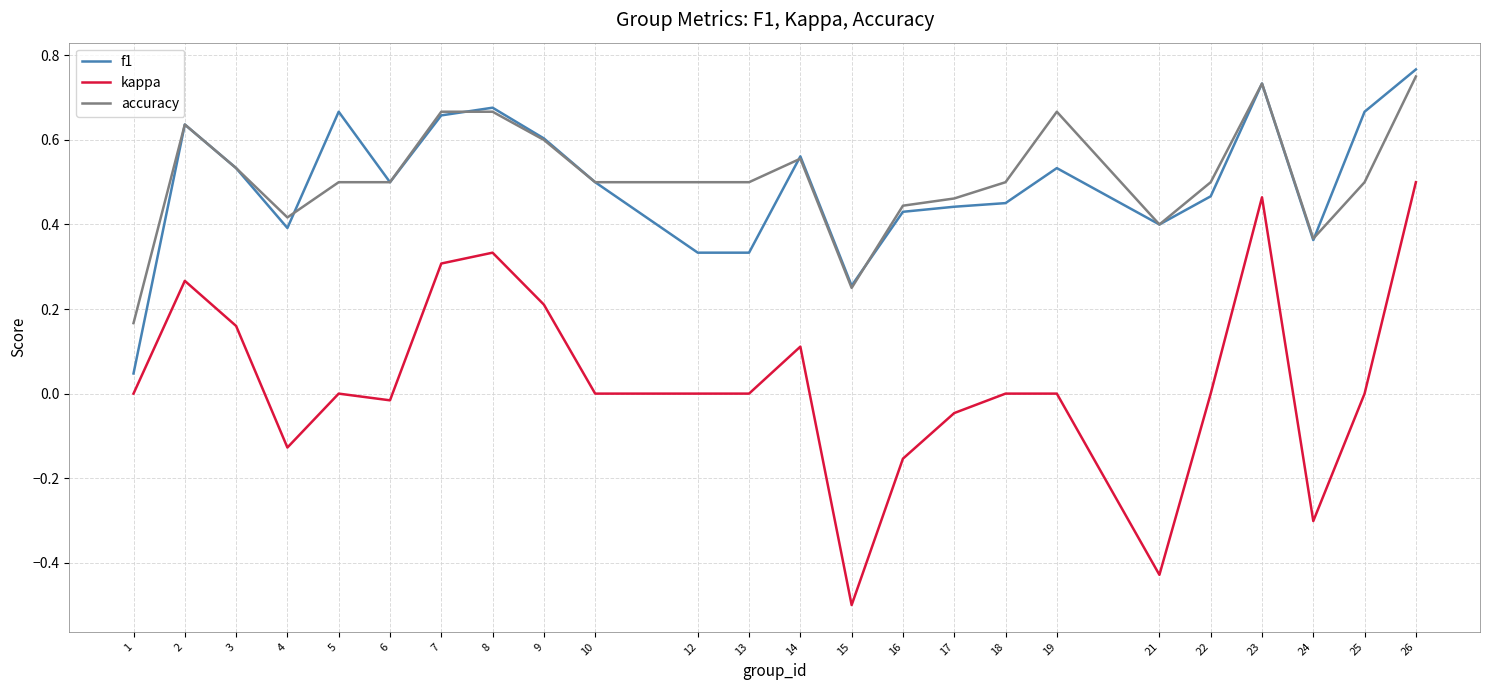

Which series has the largest range (max minus min)?

kappa